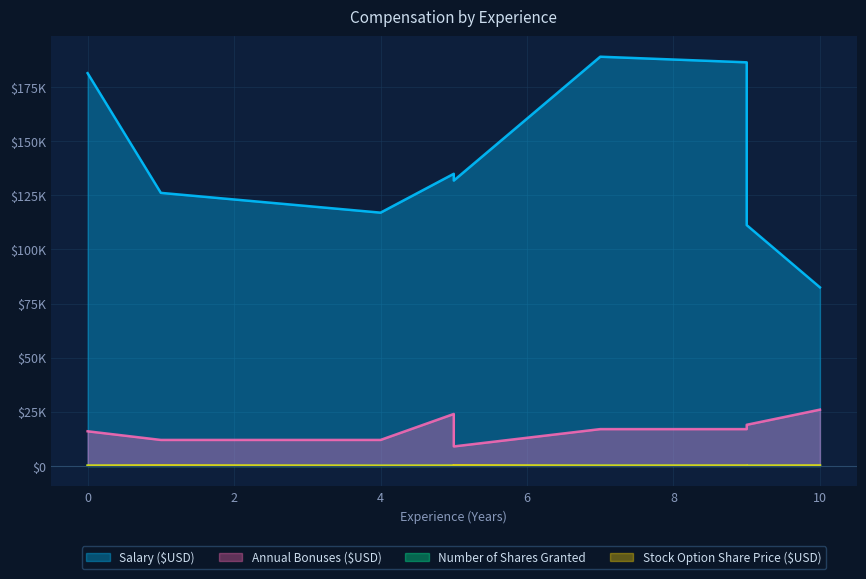

True or false: Stock Option Share Price ($USD) and Annual Bonuses ($USD) cross at least once.

False